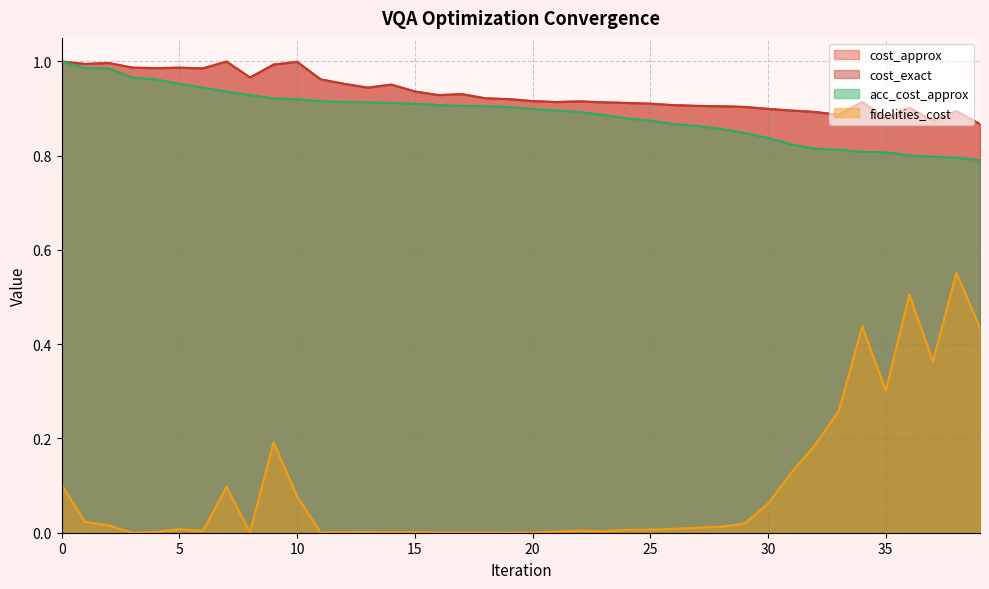

True or false: cost_approx has more than 1 interior local peaks.

True